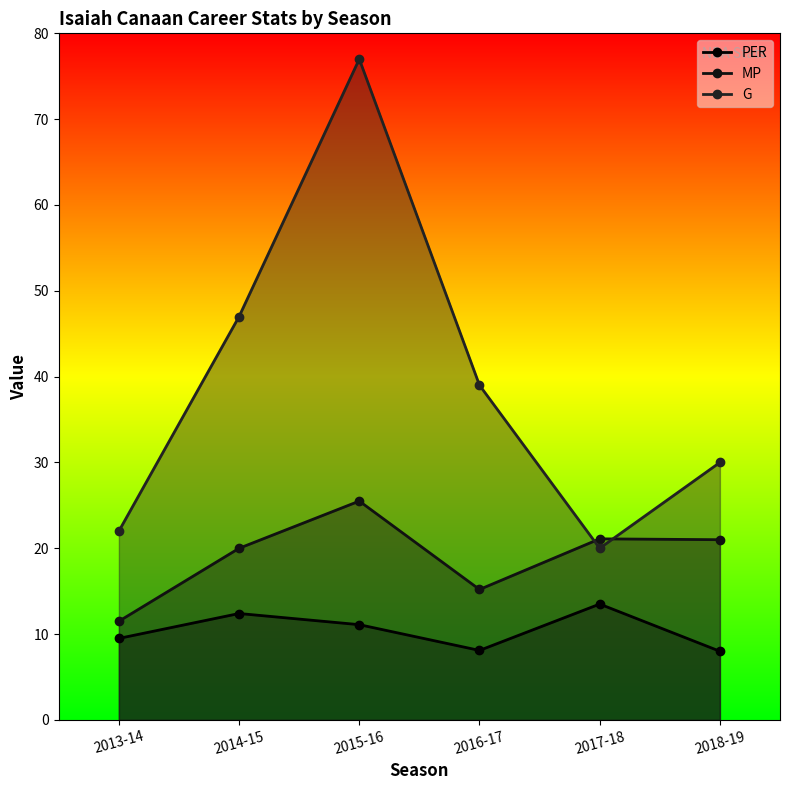

At 2016-17, list the series in order from smallest to largest.

PER, MP, G